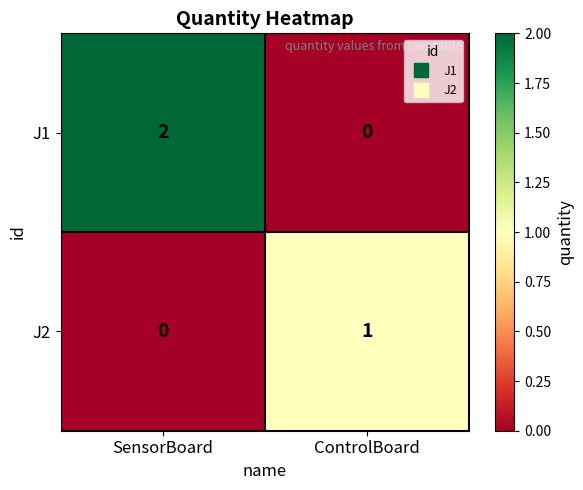

The value of J1 at ControlBoard is 0. True or false?

True